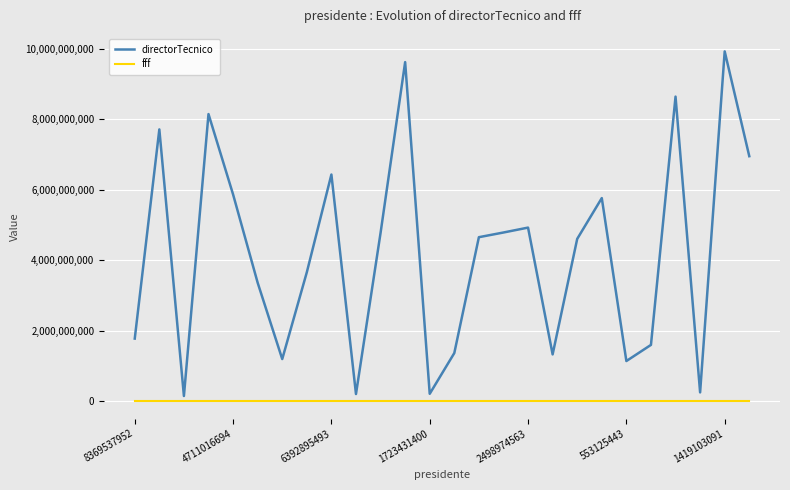

Which series has the largest total across all categories?

directorTecnico